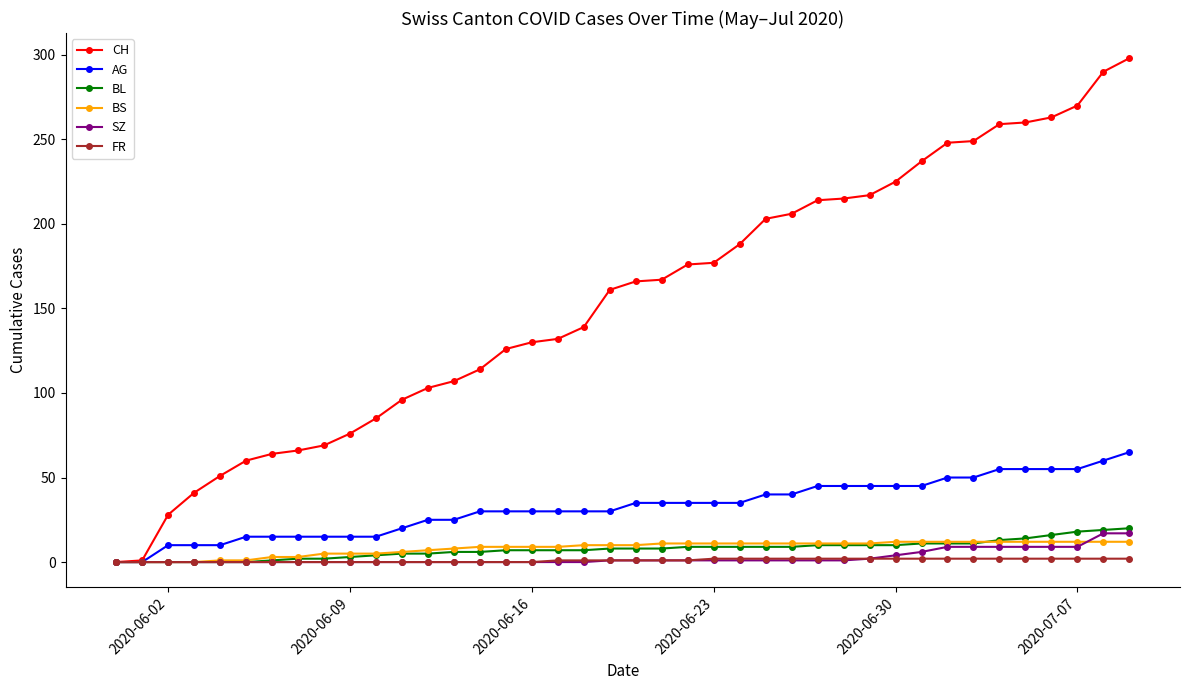

What is the greatest value displayed?

298